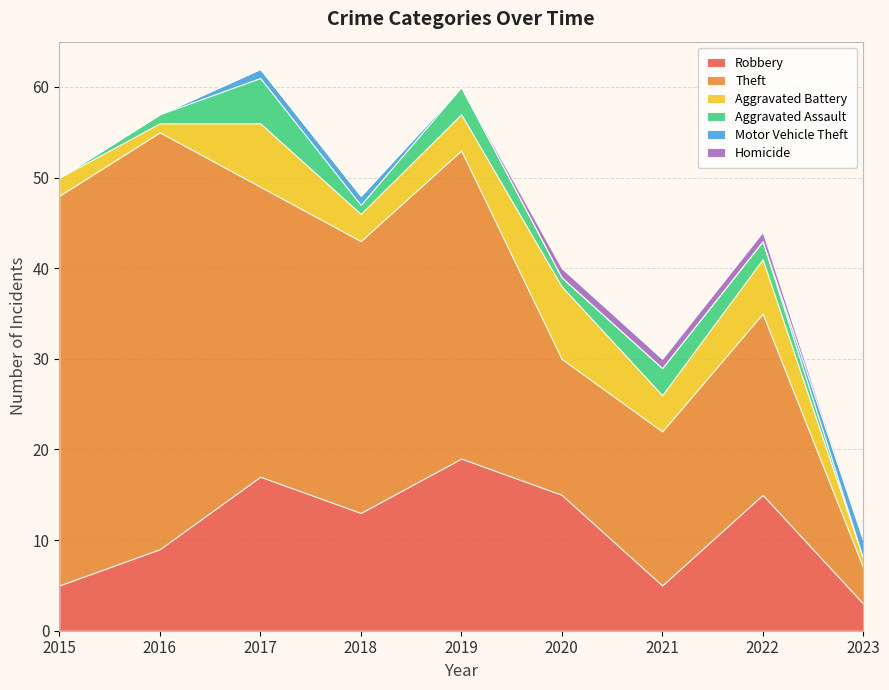

Reading left to right, transcribe all the data shown in this chart.

Robbery: 5	9	17	13	19	15	5	15	3
Theft: 43	46	32	30	34	15	17	20	4
Aggravated Battery: 2	1	7	3	4	8	4	6	1
Aggravated Assault: 0	1	5	1	3	1	3	2	0
Motor Vehicle Theft: 0	0	1	1	0	0	0	0	2
Homicide: 0	0	0	0	0	1	1	1	0